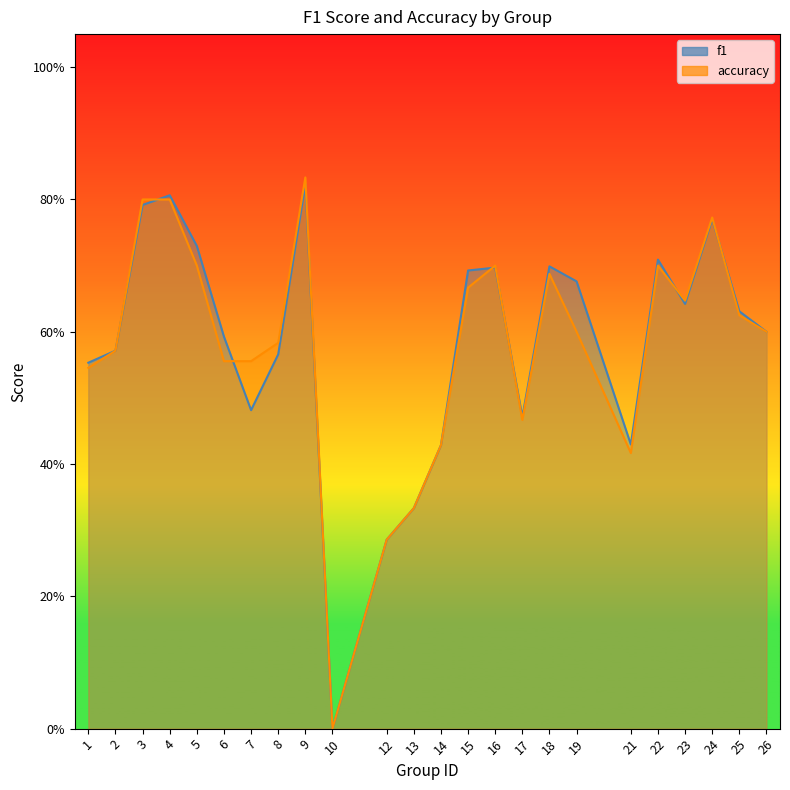

Where is accuracy nearest to the value 0?

10